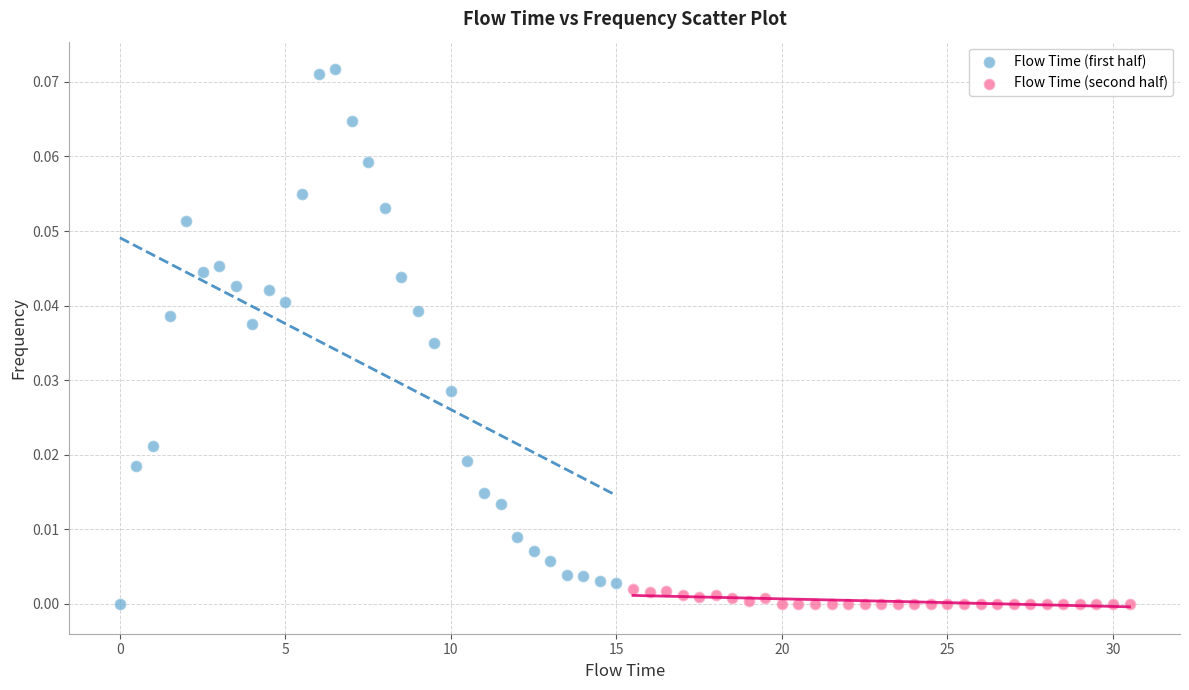

Which series reaches the maximum Y coordinate?

Flow Time (first half)